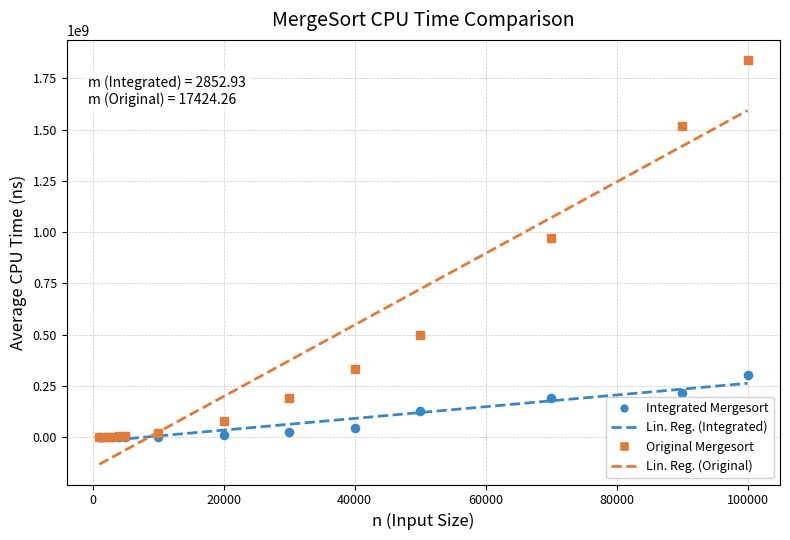

In the Original Mergesort series, what Y value is closest to 919745253?

971593192.0